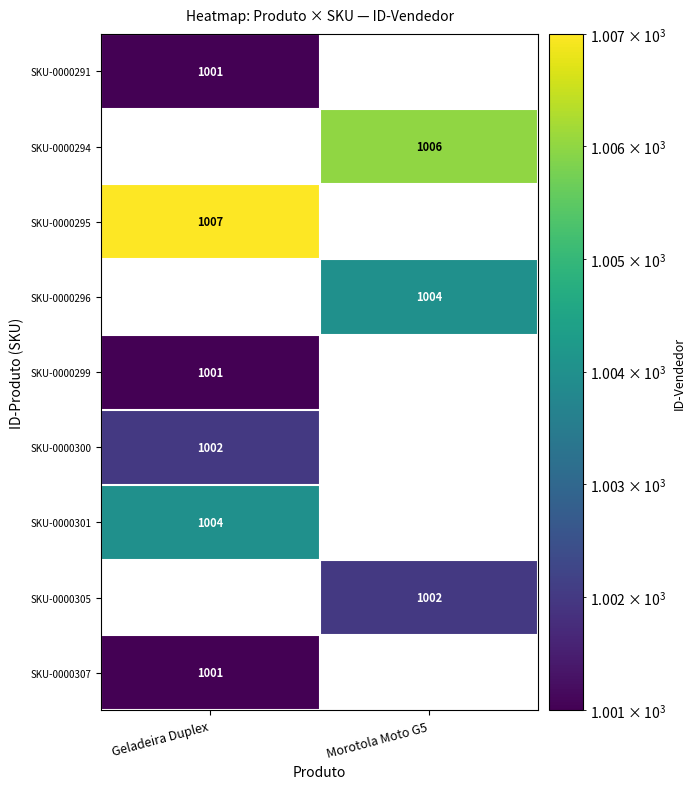

Reading left to right, list all the values displayed in this chart.

SKU-0000291: 1001	0
SKU-0000294: 0	1006
SKU-0000295: 1007	0
SKU-0000296: 0	1004
SKU-0000299: 1001	0
SKU-0000300: 1002	0
SKU-0000301: 1004	0
SKU-0000305: 0	1002
SKU-0000307: 1001	0